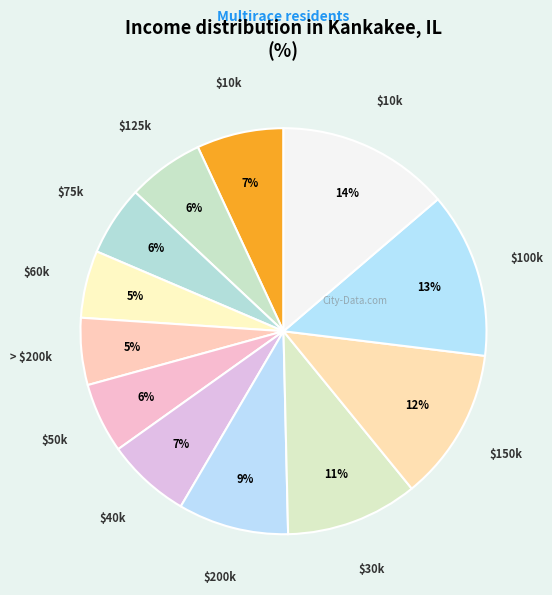

To the nearest percent, what is the average slice percentage?

8%